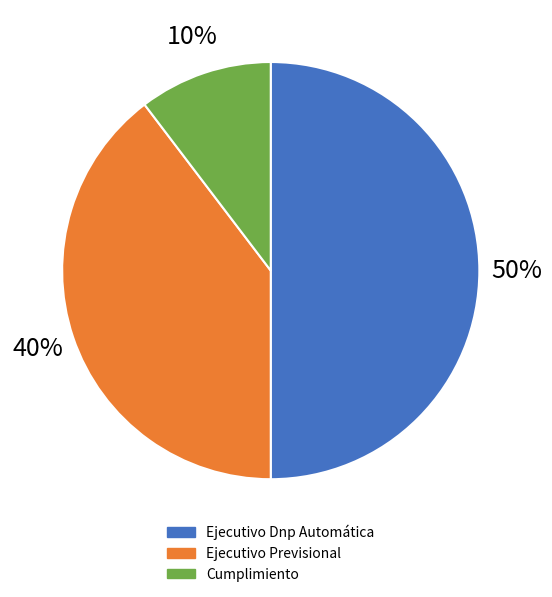

Do Ejecutivo Previsional and Cumplimiento together represent more than half of the pie?

No